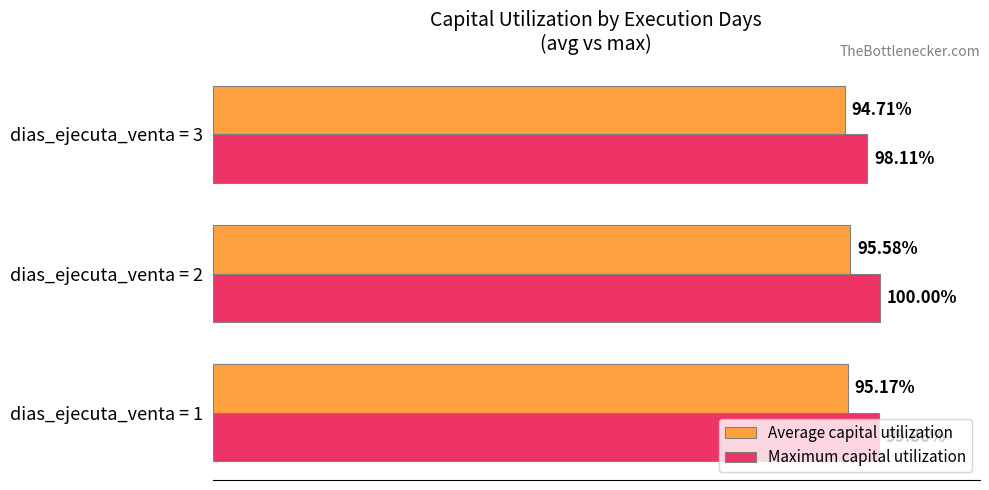

List the series in order of their overall mean, highest first.

Maximum capital utilization, Average capital utilization